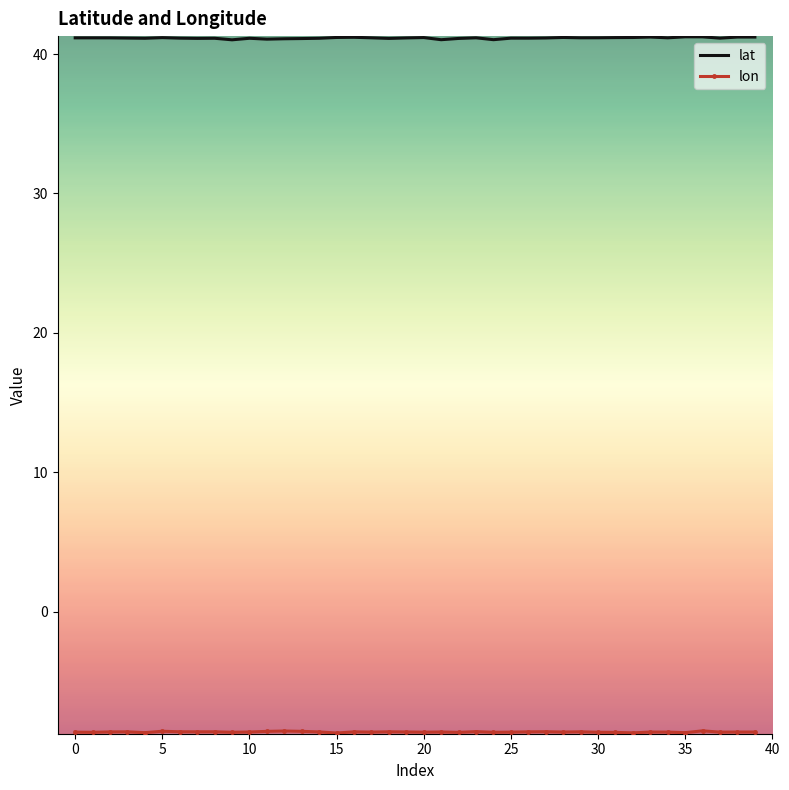

What is the minimum value for lat?

41.0